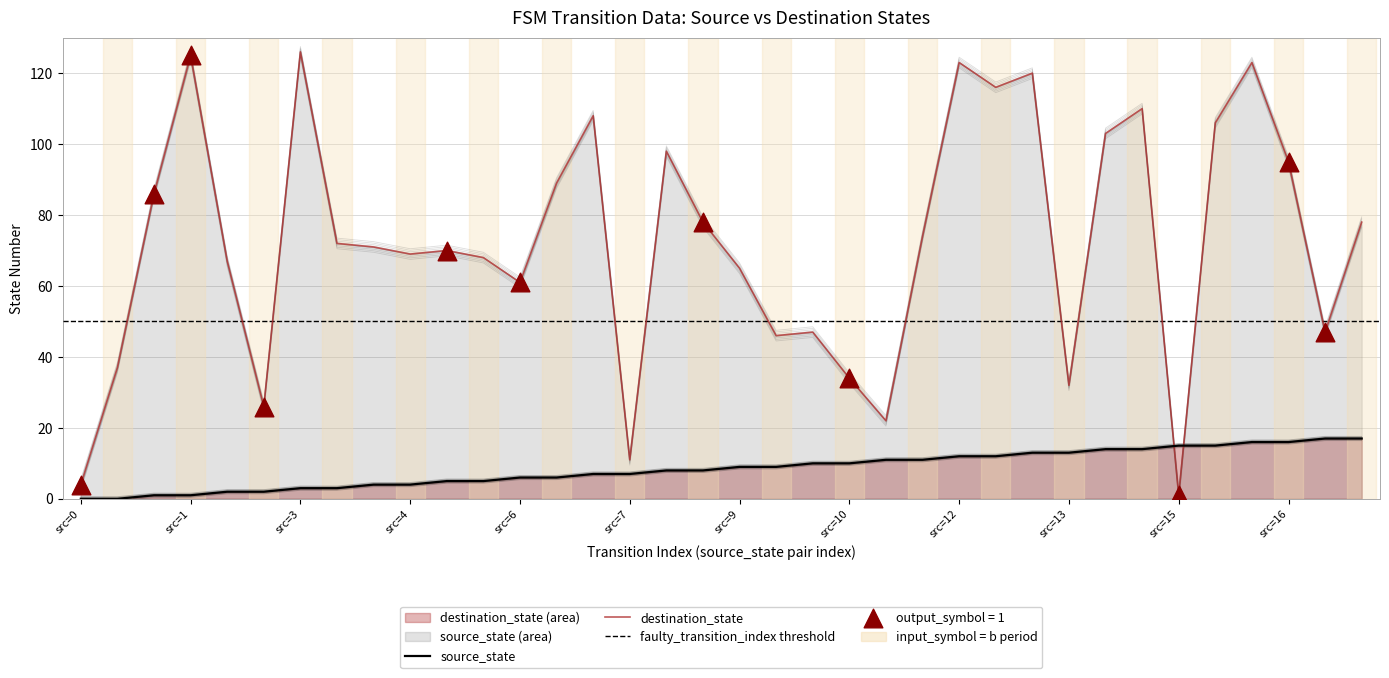

How many times do source_state and destination_state cross each other?

2